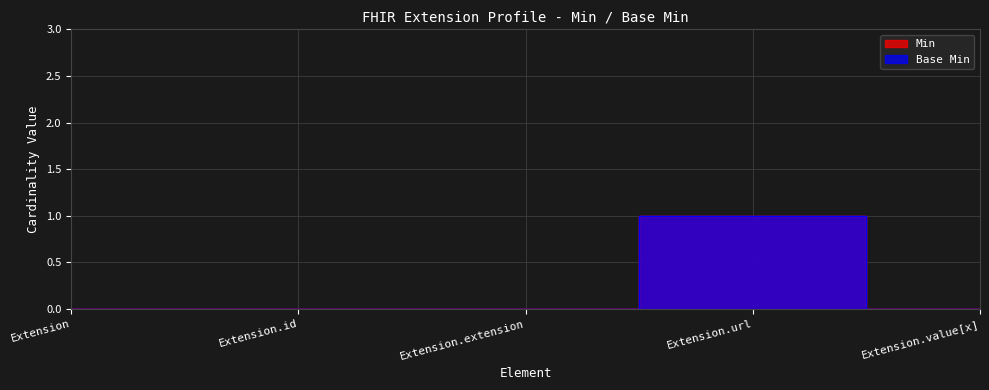

At which label is Base Min closest to 0?

Extension